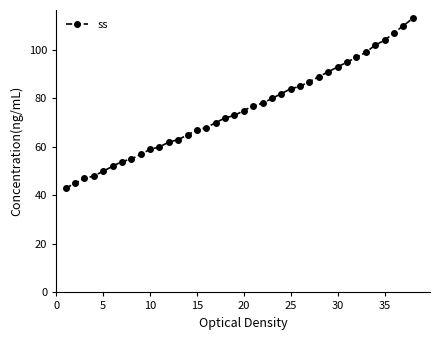

What is the value of the 38th point from the left?

113